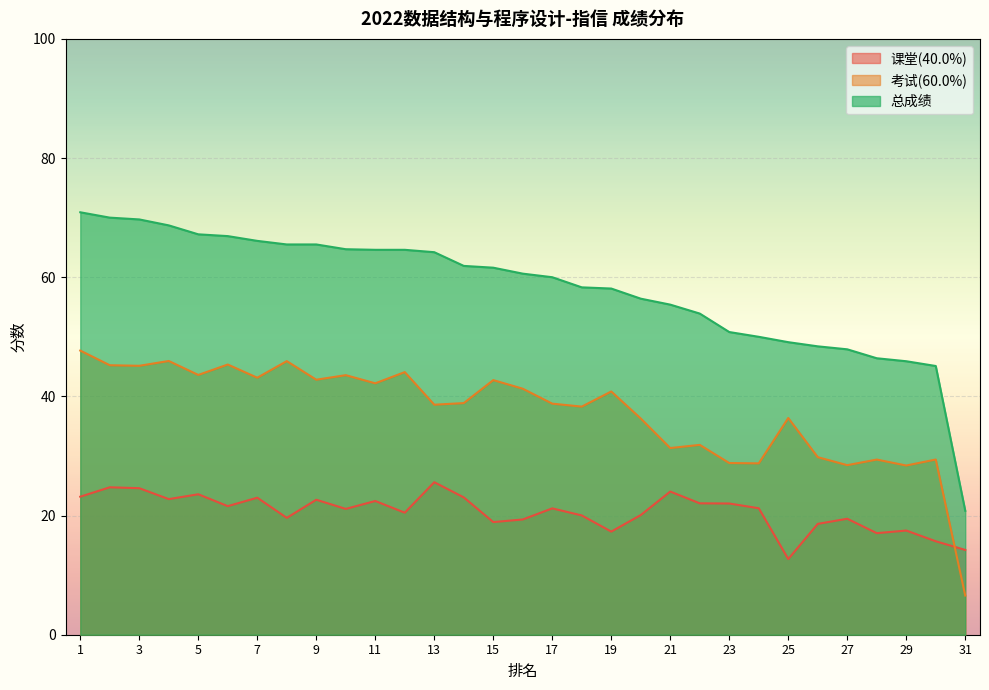

How many lines are shown in the chart?

3